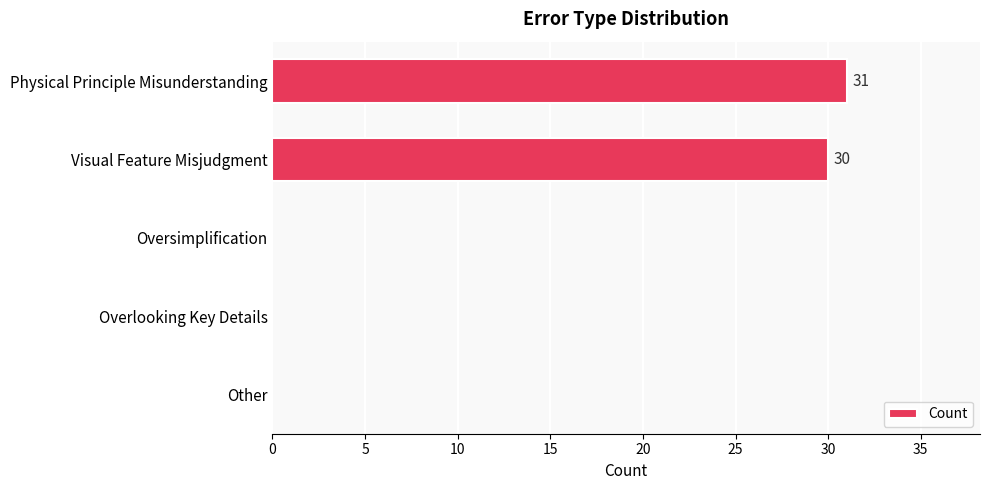

Is it true that the value at Physical Principle Misunderstanding is 31?

True